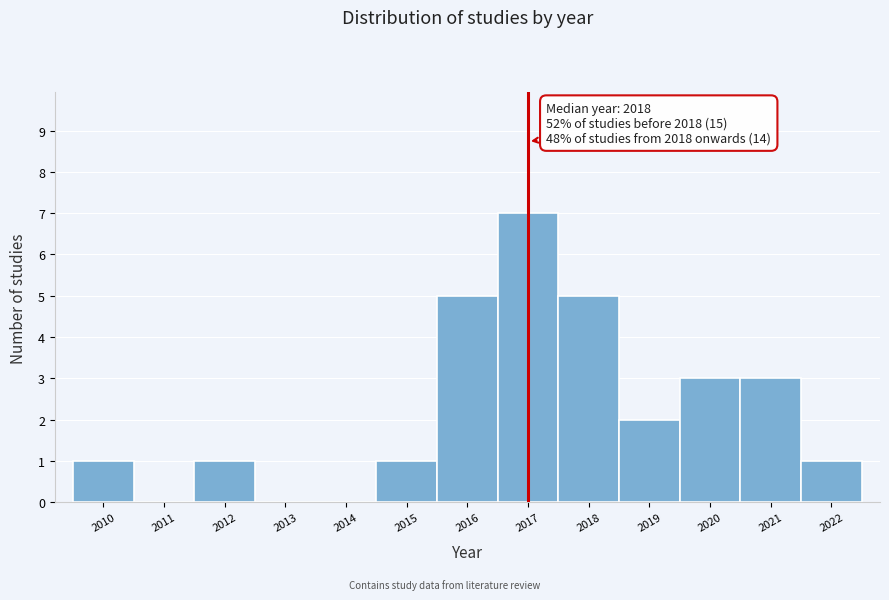

Which range on the x-axis has the tallest bar?

2016.5 to 2017.5